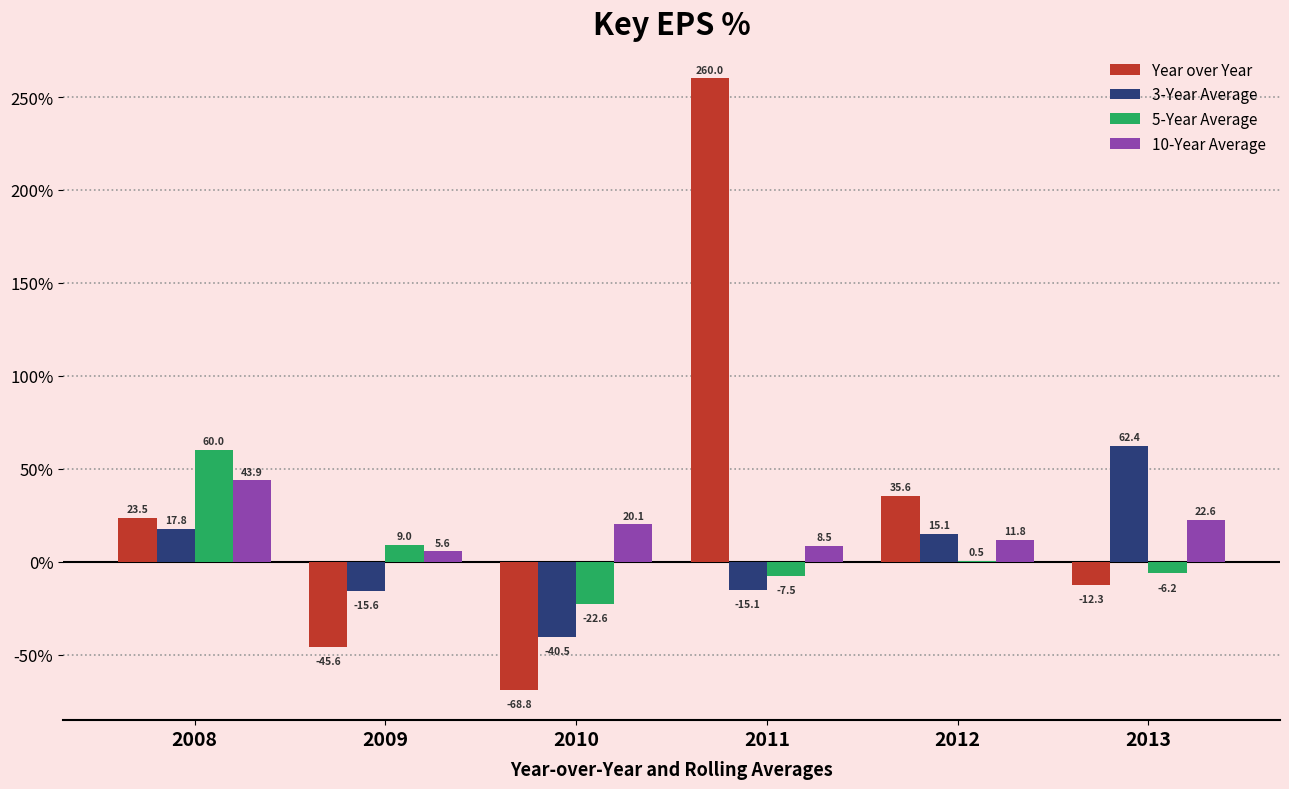

Which series has the largest total across all categories?

Year over Year